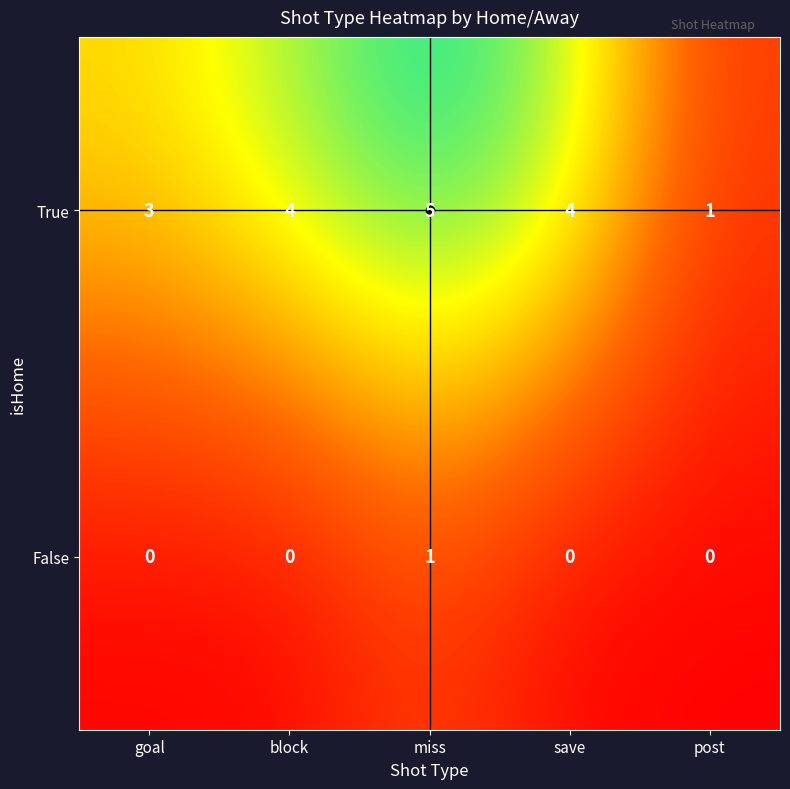

What is the spread (max minus min) of values at goal?

3